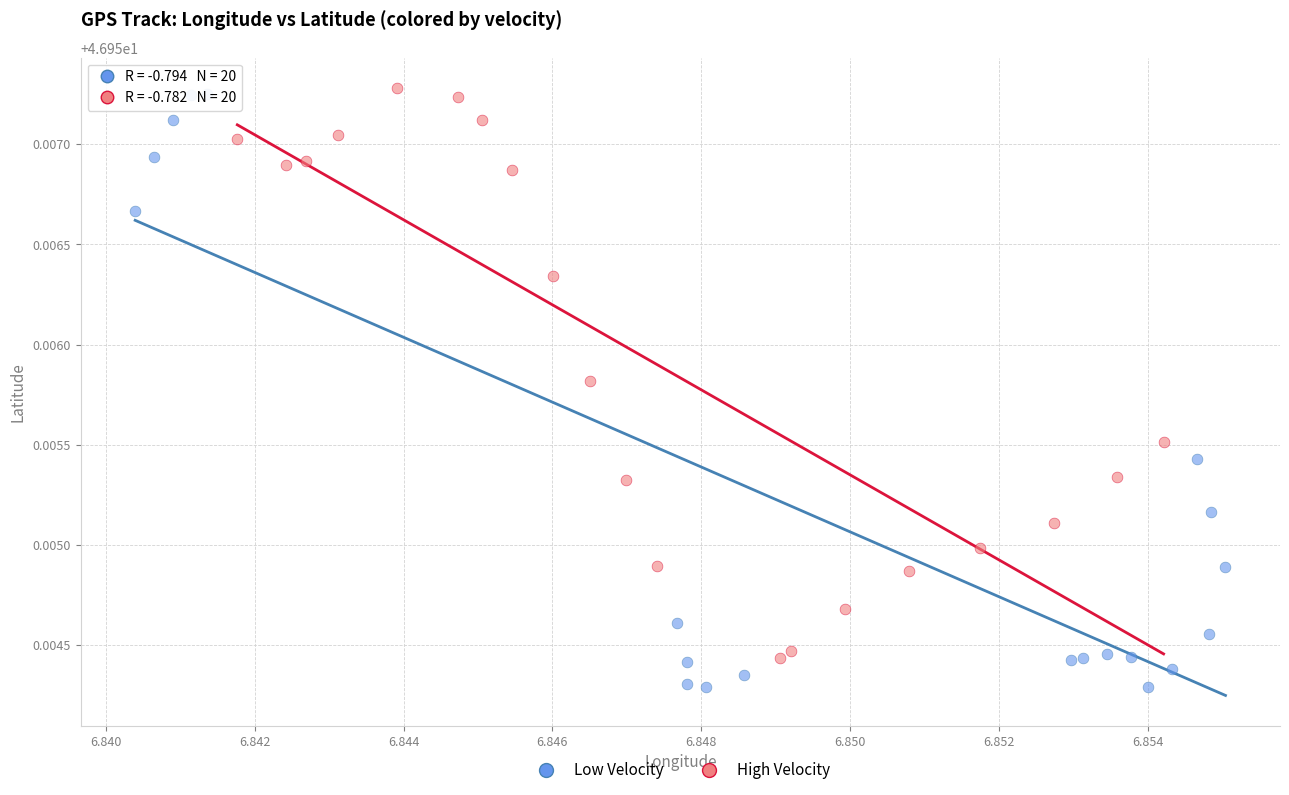

Which series has the largest Y range (max minus min)?

Low Velocity